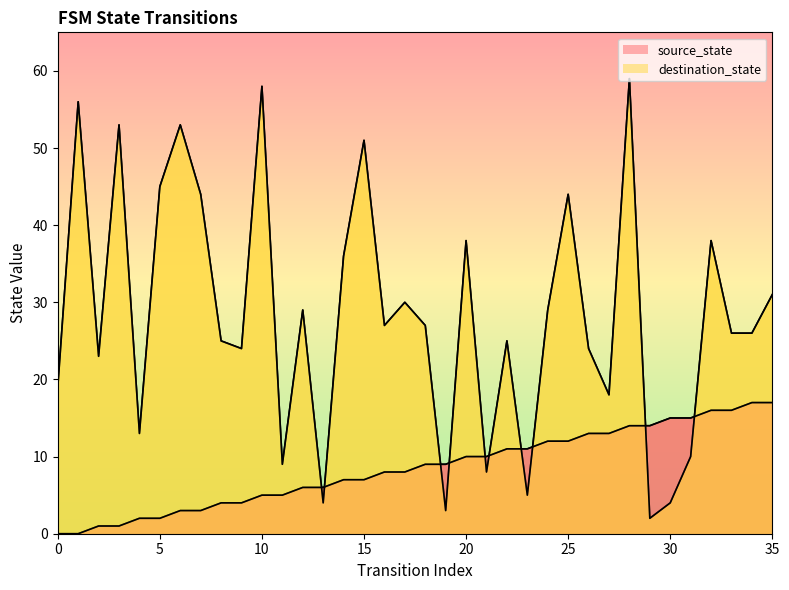

Which series ends up on top after the final intersection of destination_state and source_state?

destination_state